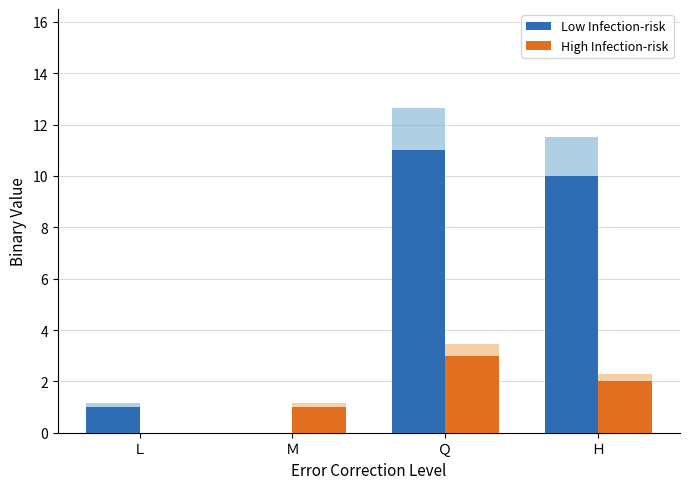

Is it true that Low Infection-risk equals 6 at Ｈ?

False